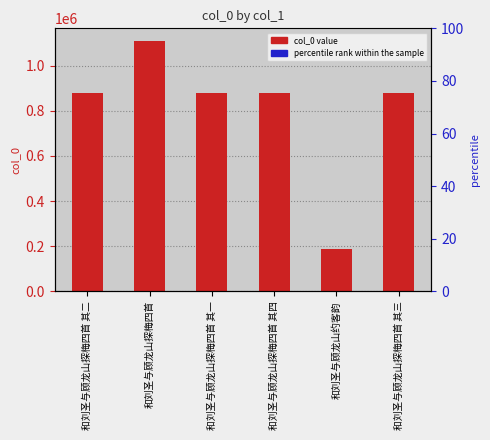

What is the difference between the second highest and second lowest values?

3